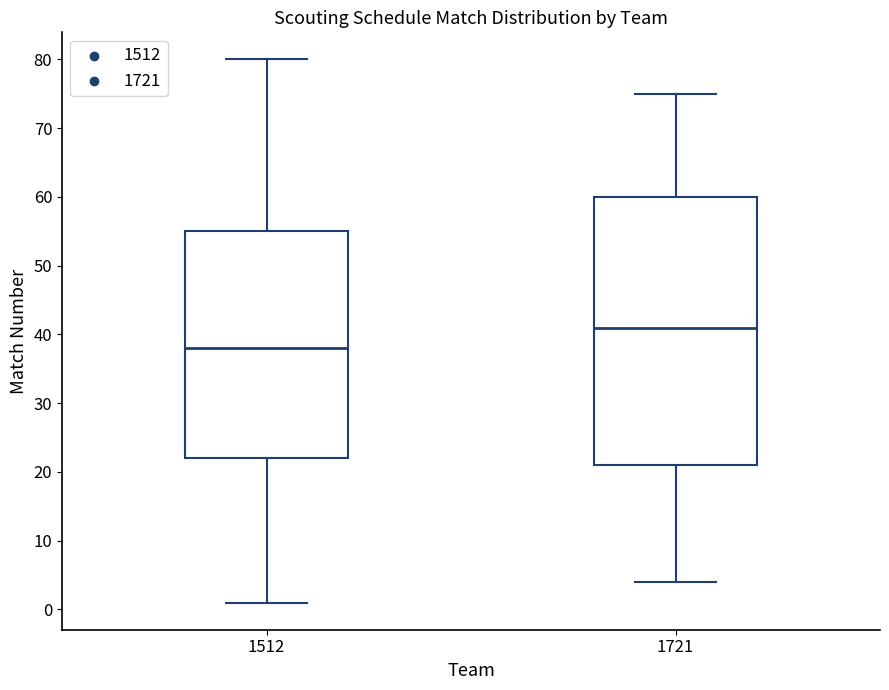

Comparing the boxes themselves (not the whiskers), which one is the tallest?

1721